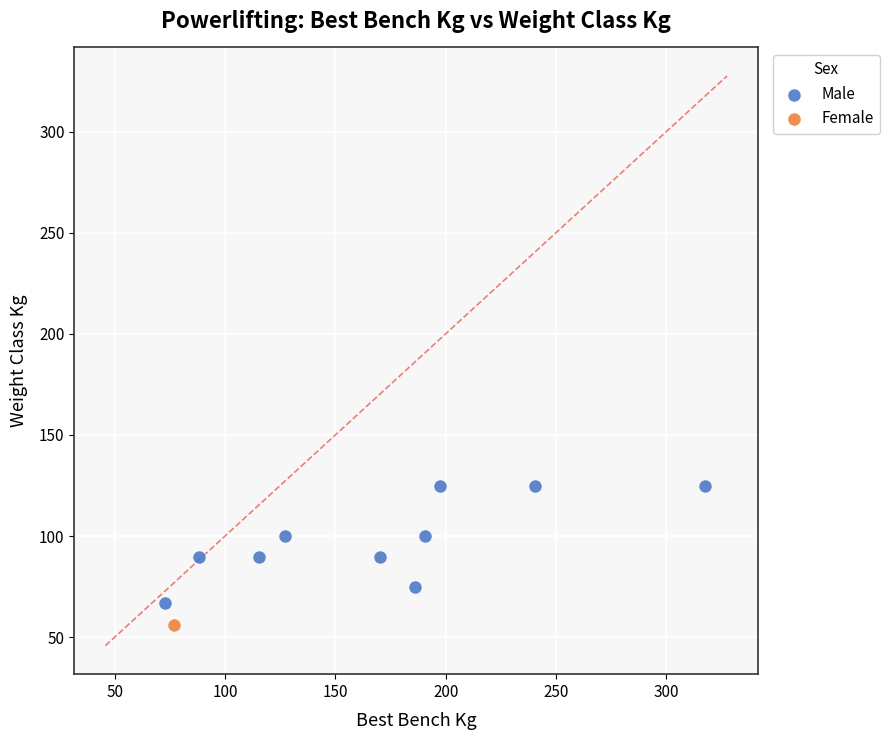

What are all the series names shown in the legend?

Male, Female